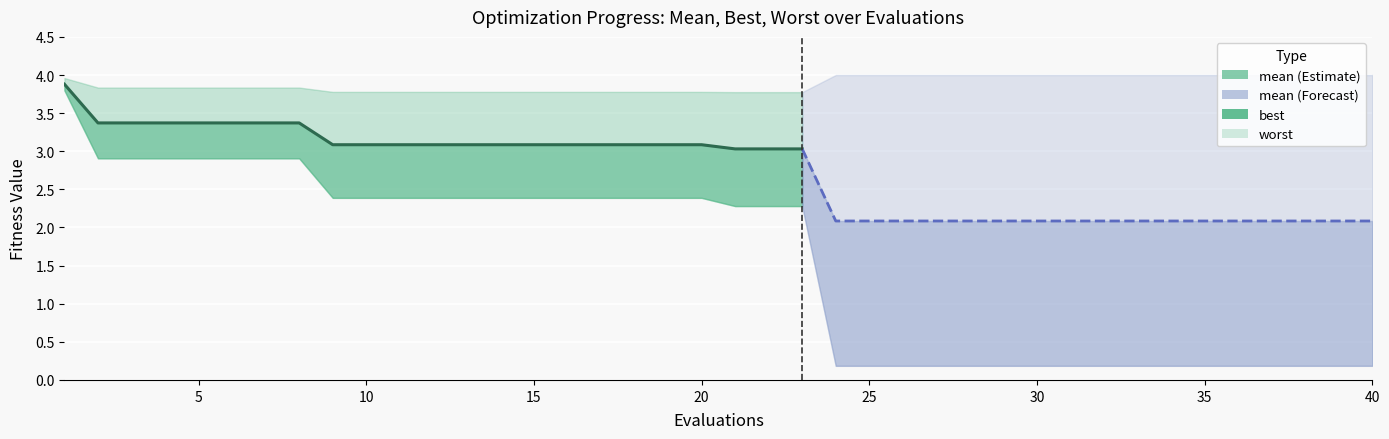

How many lines are shown in the chart?

1